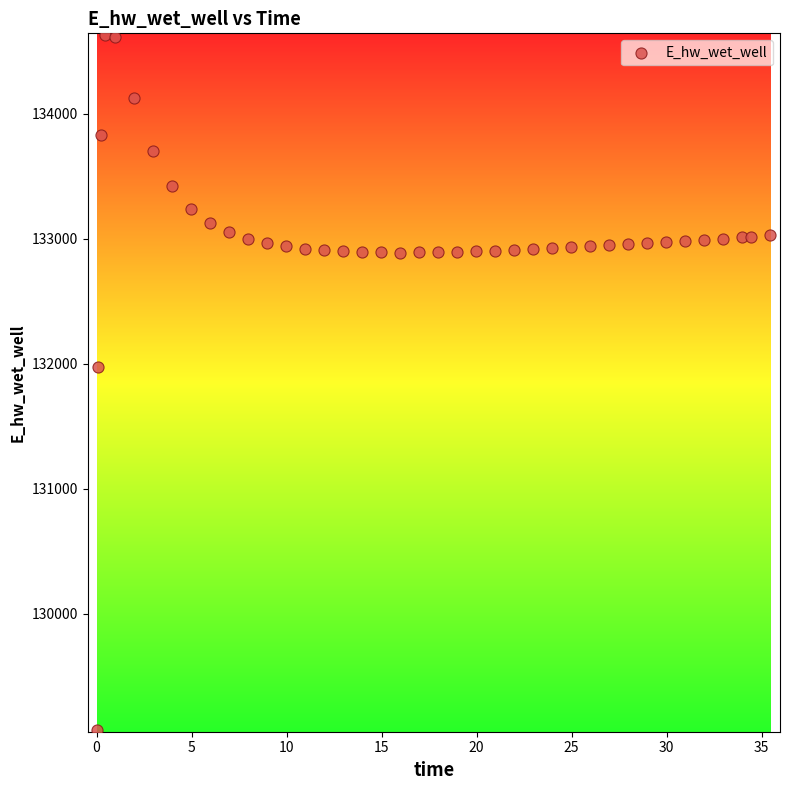

What Y value in the scatter plot is closest to 131850?

131971.3